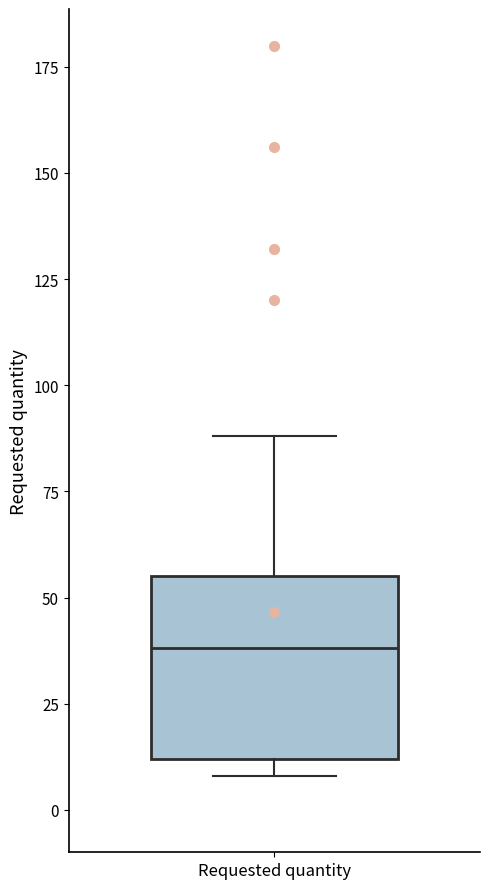

Where does the median line of the box for Requested quantity sit on the y-axis? The values are not printed on the chart, so give them approximately, as read against the axis.

40